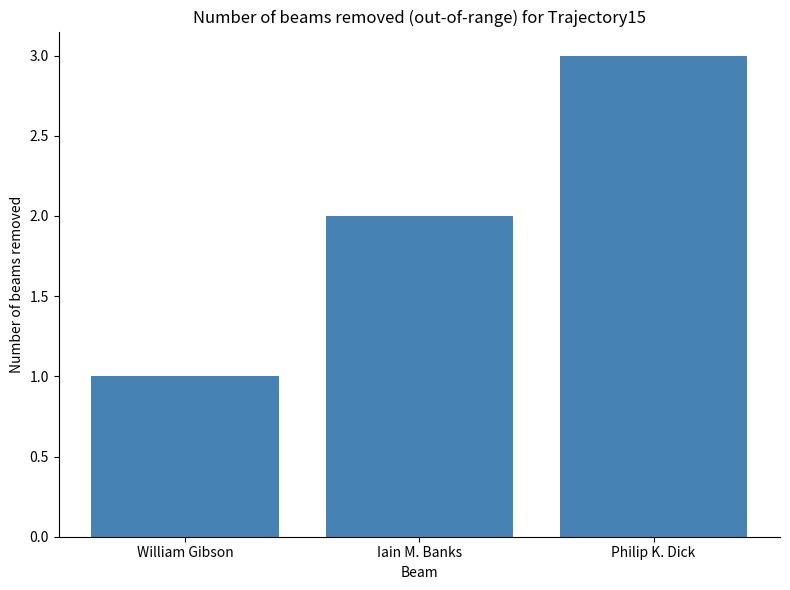

Rank the categories by value from highest to lowest.

Philip K. Dick, Iain M. Banks, William Gibson